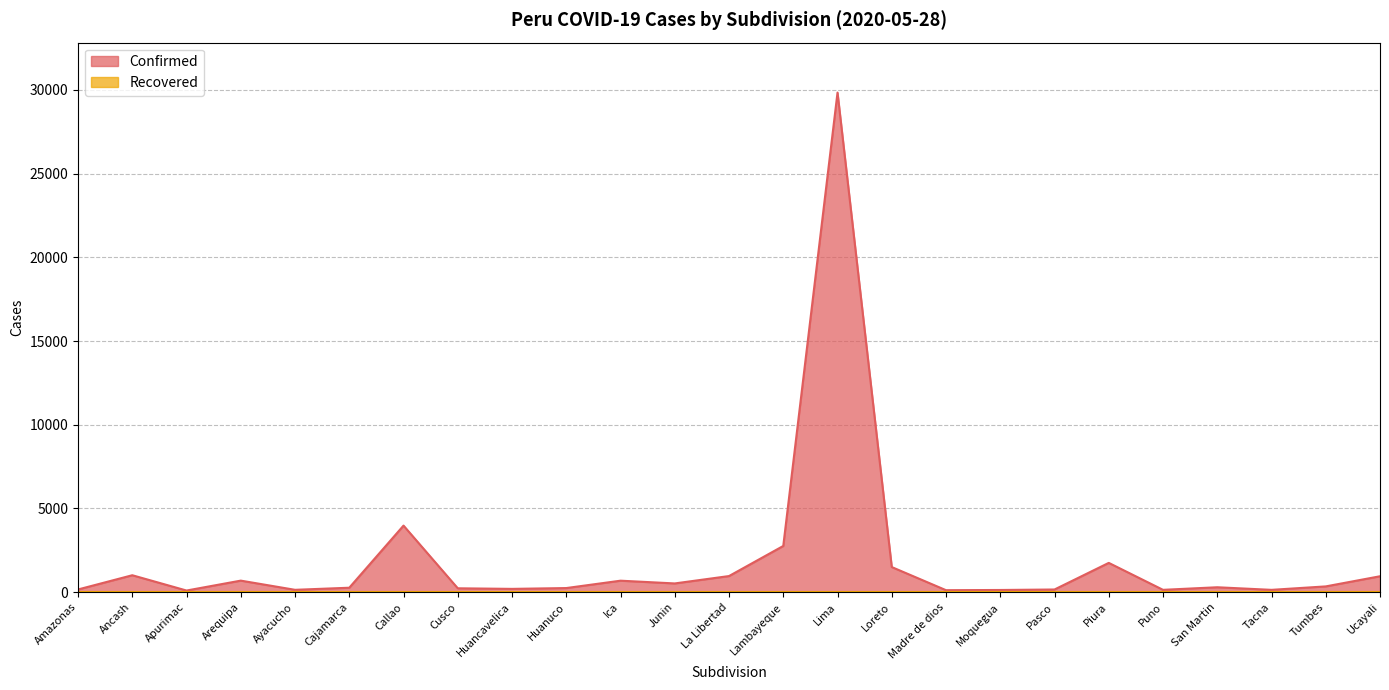

Count the number of values greater than 296.

12